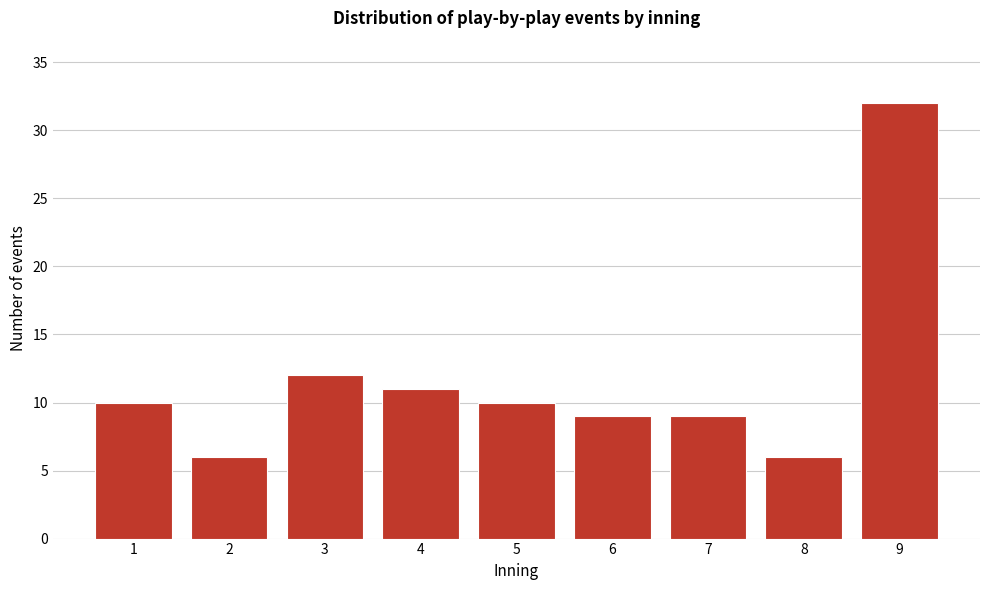

Reading left to right, transcribe all the data shown in this chart.

10	6	12	11	10	9	9	6	32